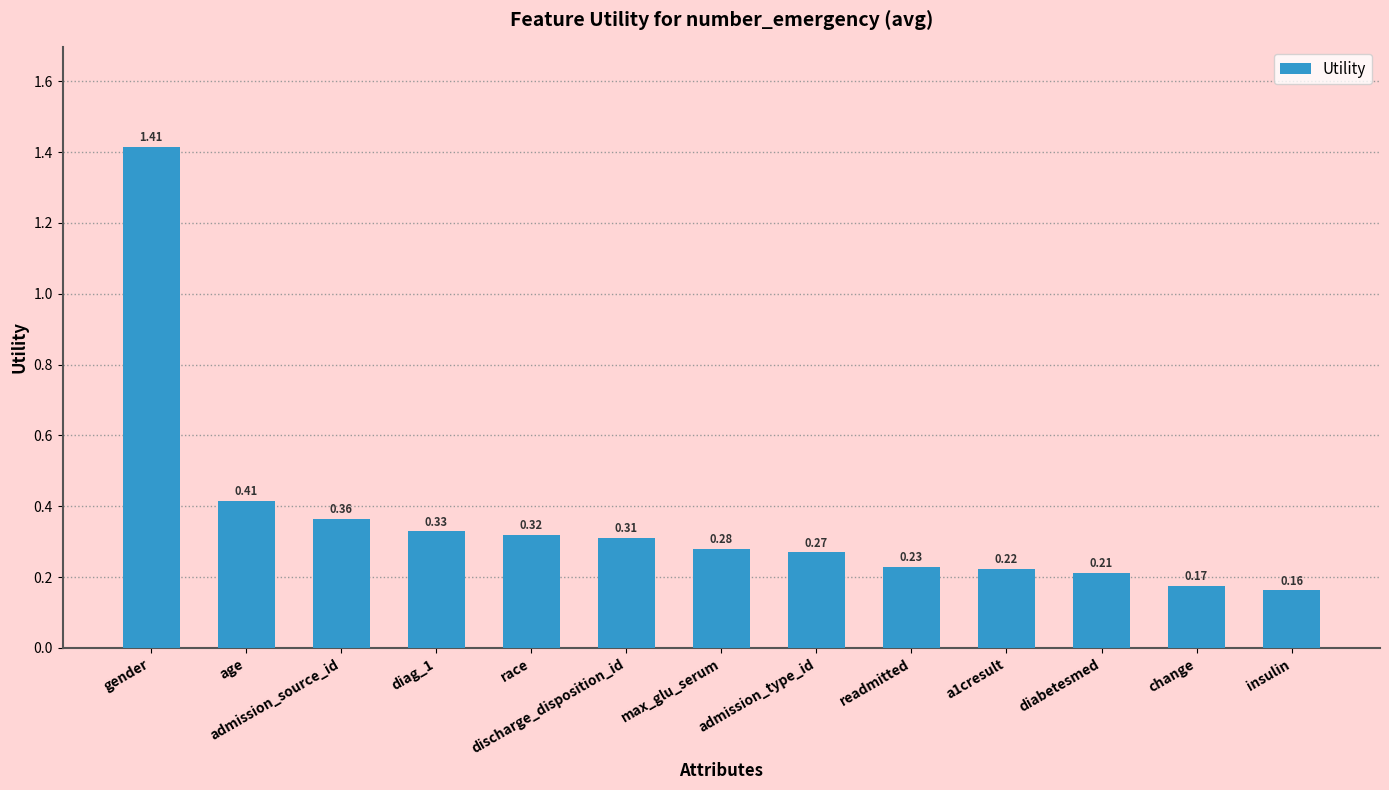

How many bars are there in total?

13